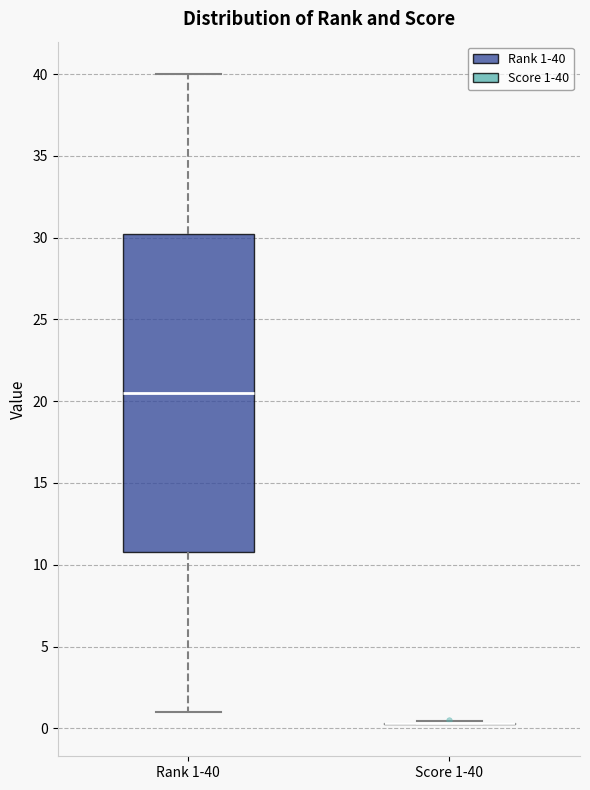

Reading left to right, read every box against the y-axis: the position of its median line, the range the box covers, and the ends of its whiskers. The values are not printed on the chart, so give them approximately, as read against the axis.

Rank 1-40: median 20.5, box 11.0 to 30.5, whiskers 1.0 to 40.0
Score 1-40: box collapsed to a line at 0.5, whiskers 0.5 to 0.5